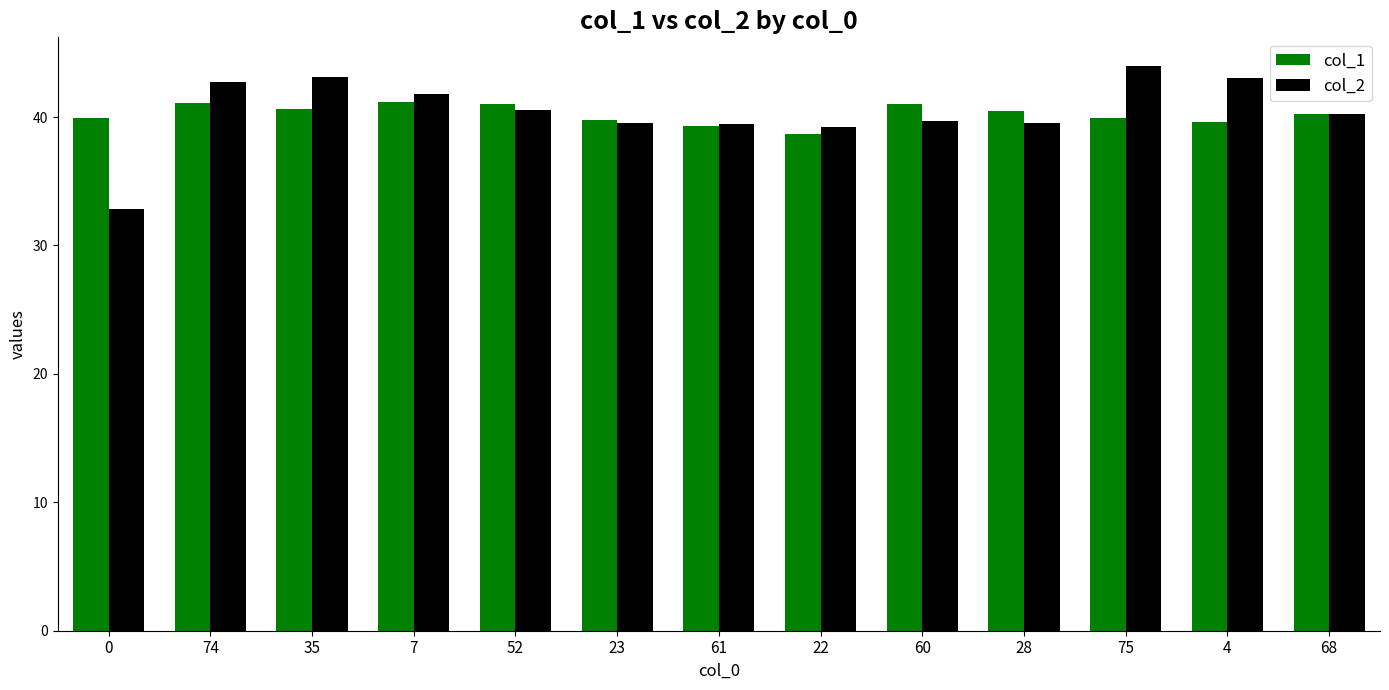

Count the number of categories in the chart.

13